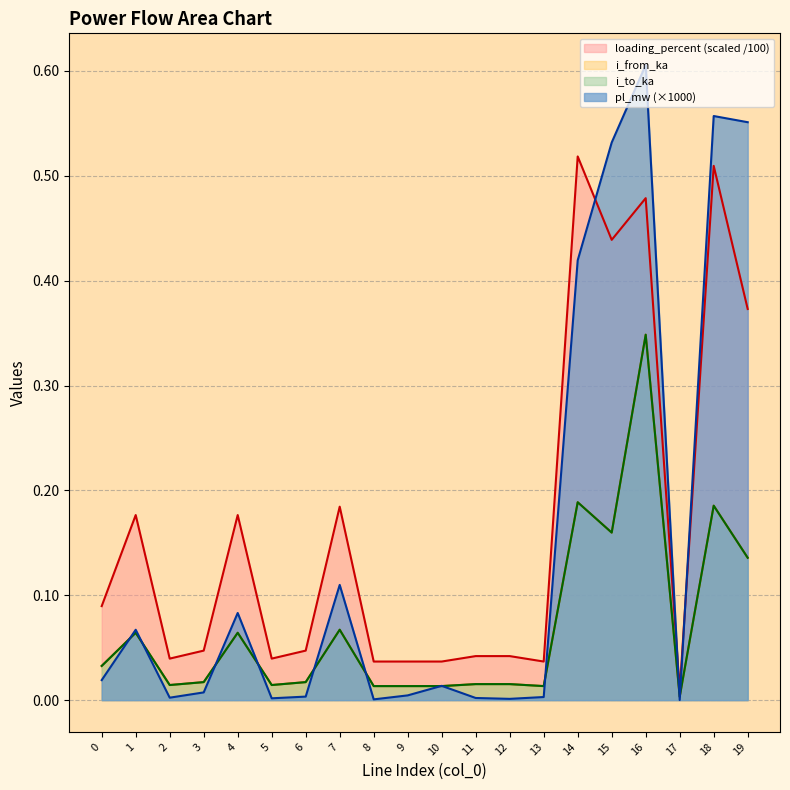

What is the difference between the second highest and second lowest values in the i_from_ka series?

0.2